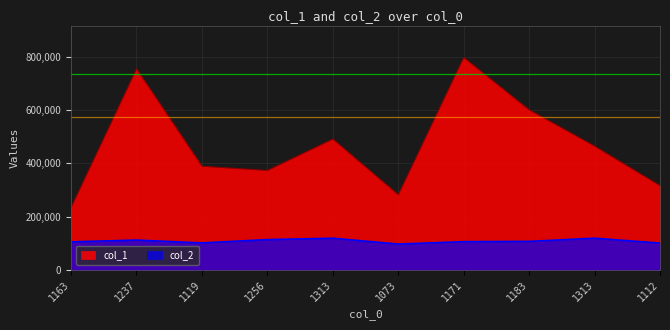

At which category does col_2 reach its first local peak?

1237